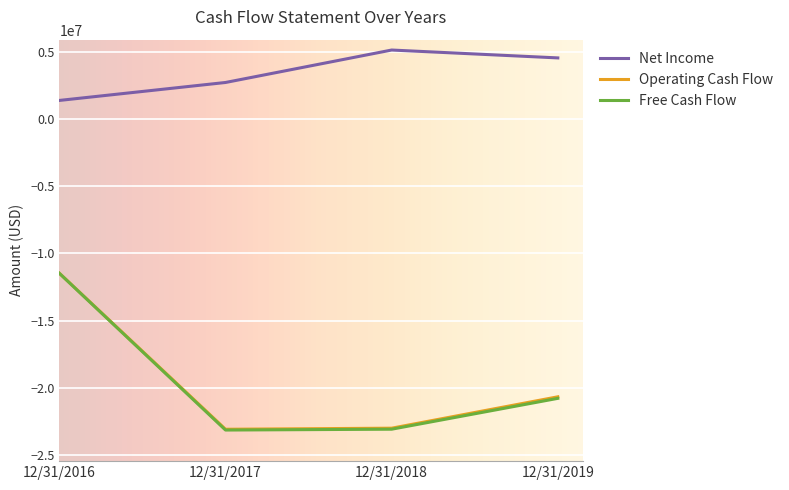

What is the lowest value of the Operating Cash Flow series?

-23085972